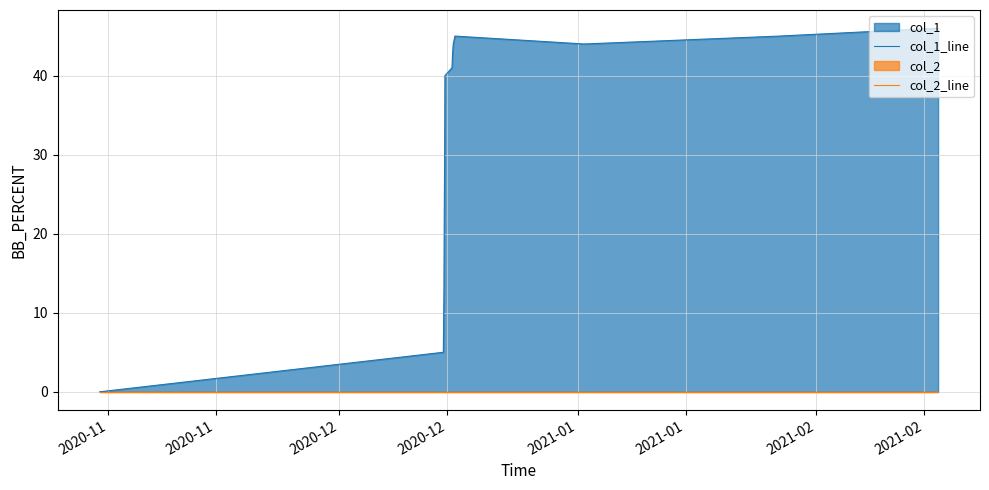

How many lines are shown in the chart?

2